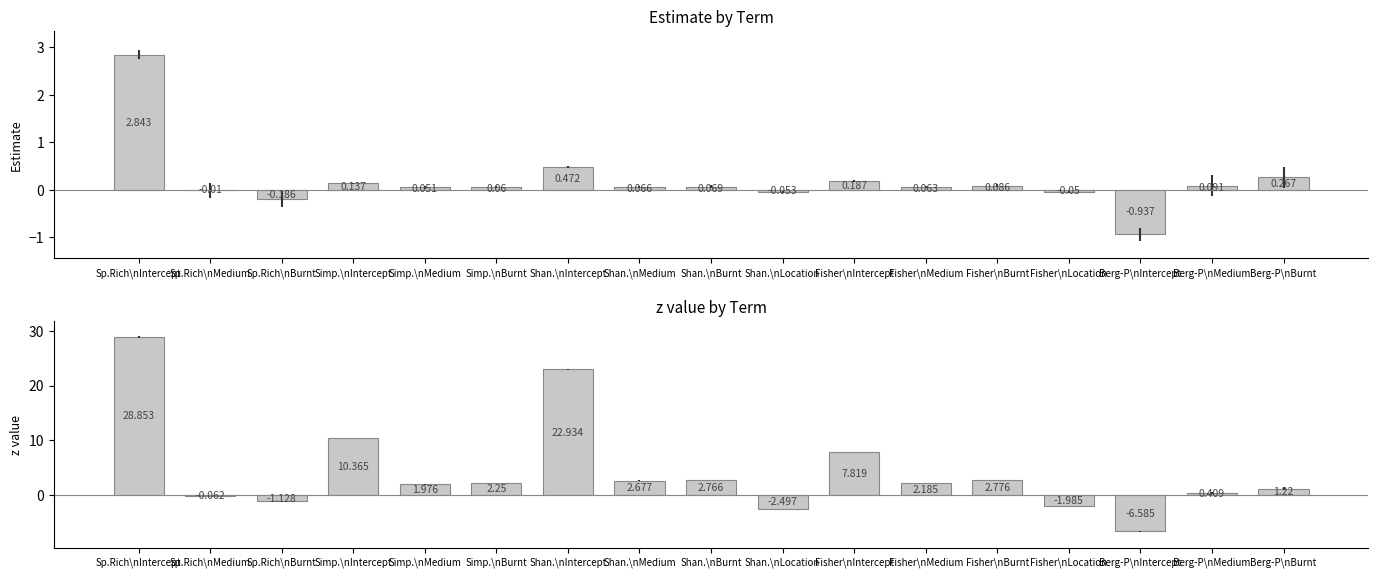

What position from the left is Berg-P\nMedium?

16